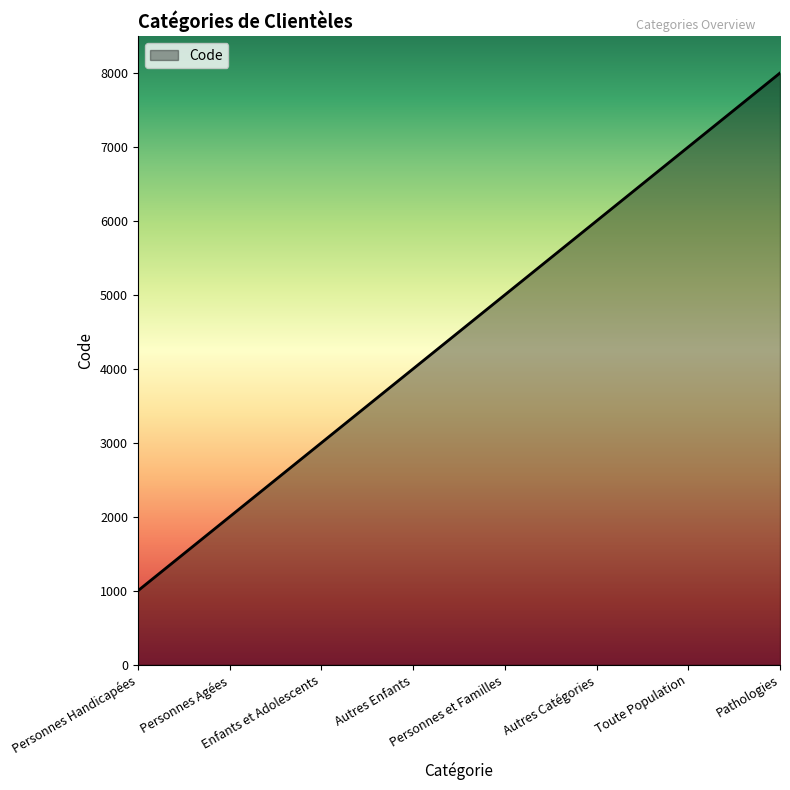

Is it true that the value at Personnes et Familles is 3406?

False